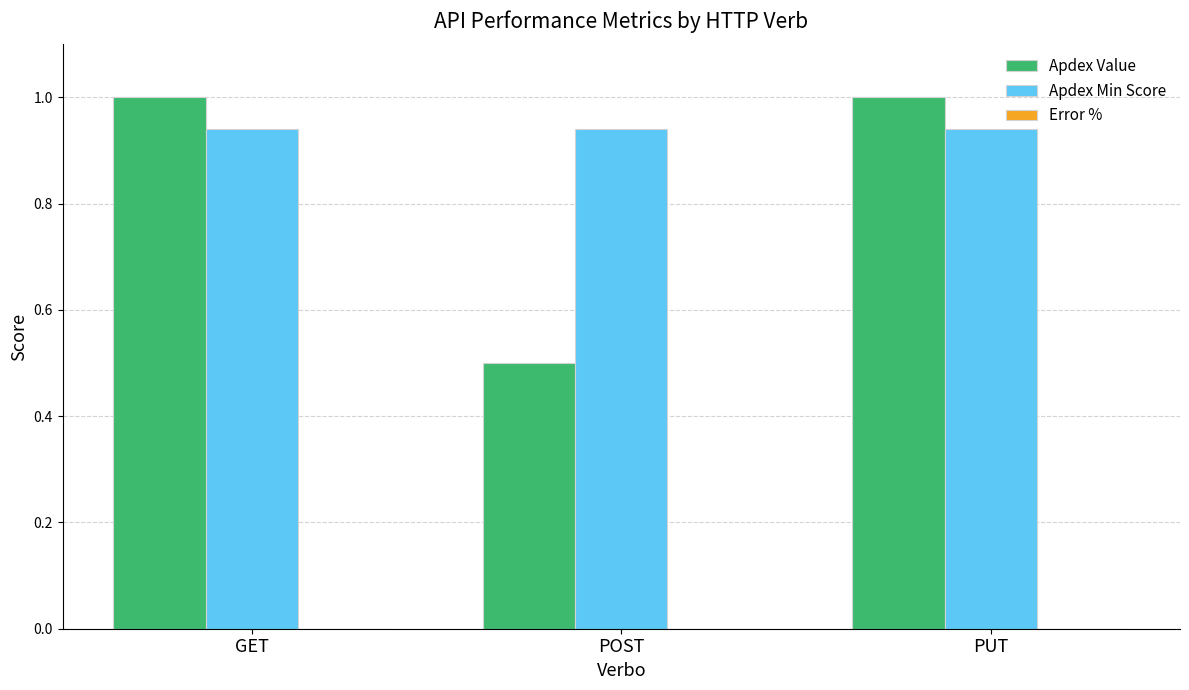

Is the value of Apdex Value at PUT greater than the value of Apdex Min Score at PUT?

Yes